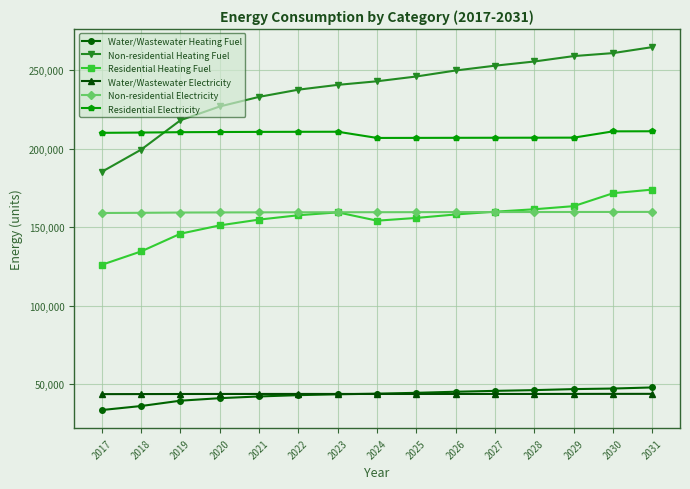

What is the minimum value for Water/Wastewater Heating Fuel?

33671.9